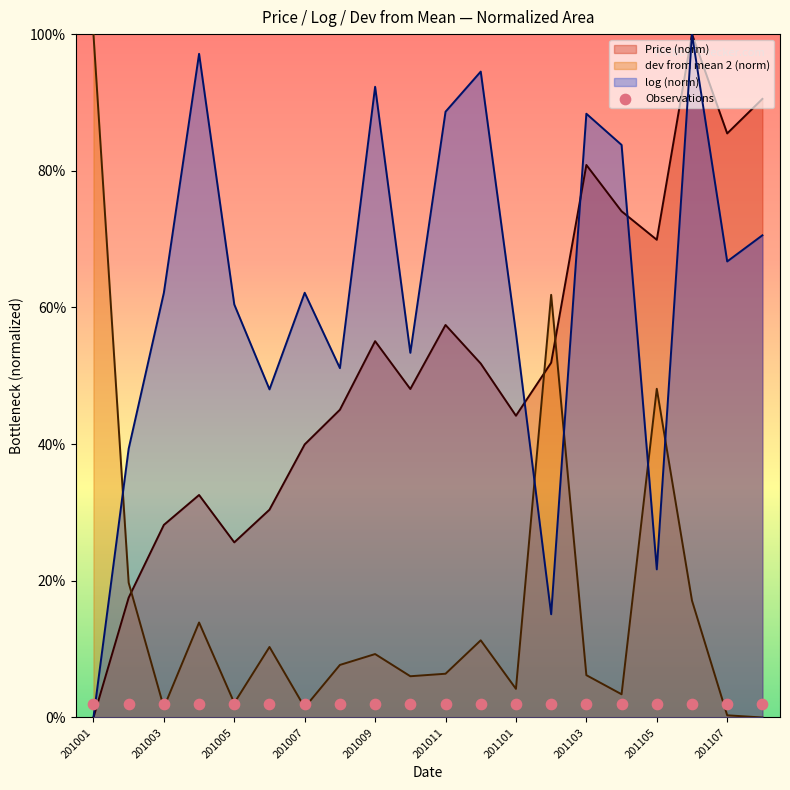

What are all the series names shown in the legend?

Price, dev from mean 2, log